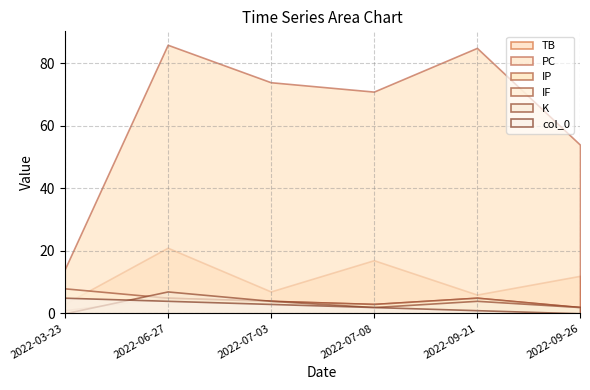

True or false: PC and K intersect in this chart.

False